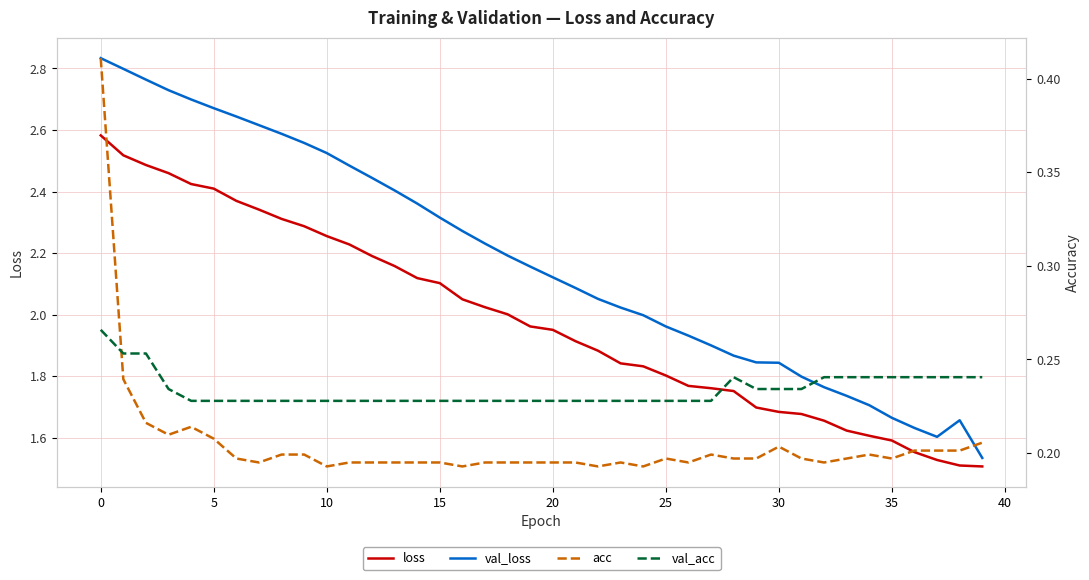

List the series in order of their peak value, lowest first.

val_acc, acc, loss, val_loss